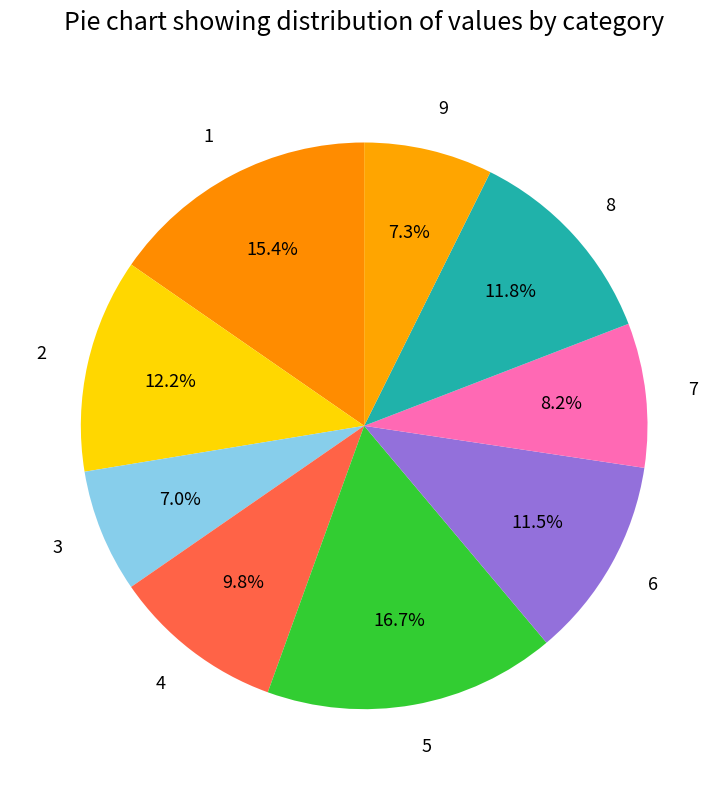

Do 8 and 4 together represent more than half of the pie?

No